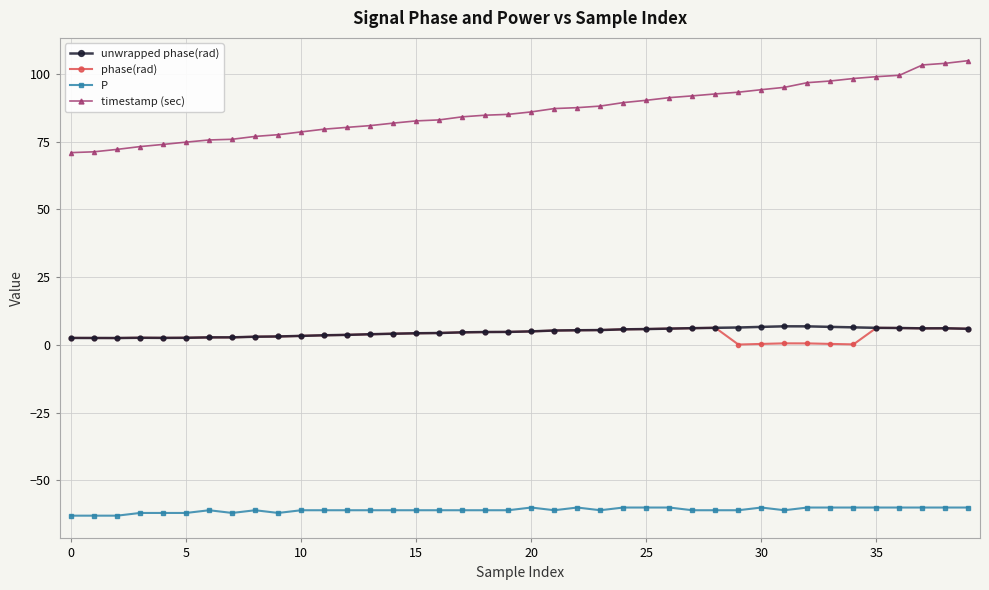

What is the highest value of the unwrapped phase(rad) series?

6.8